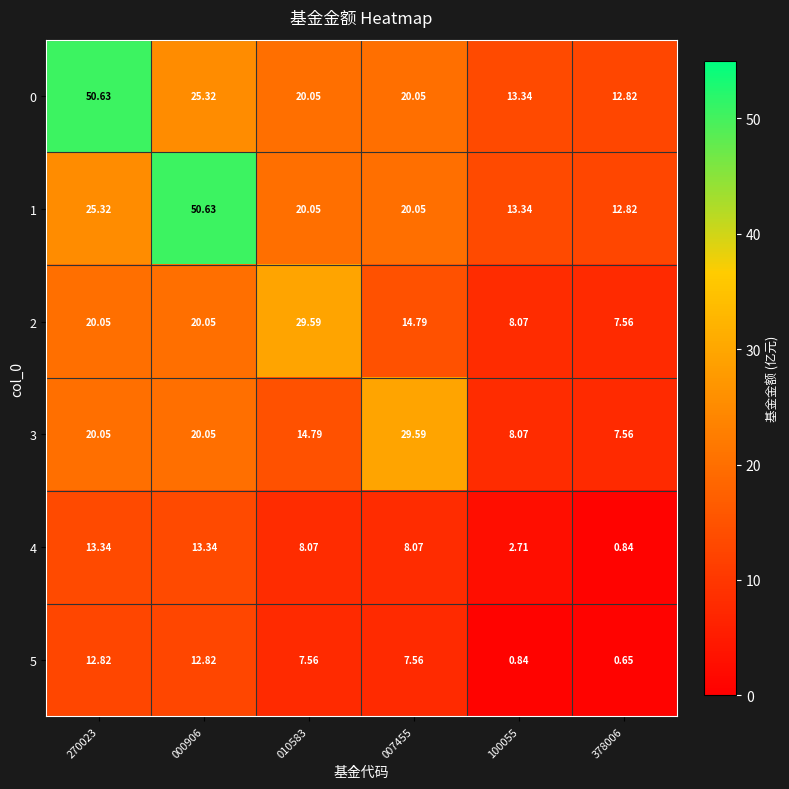

Is the value of 2 at 010583 greater than the value of 1 at 010583?

Yes